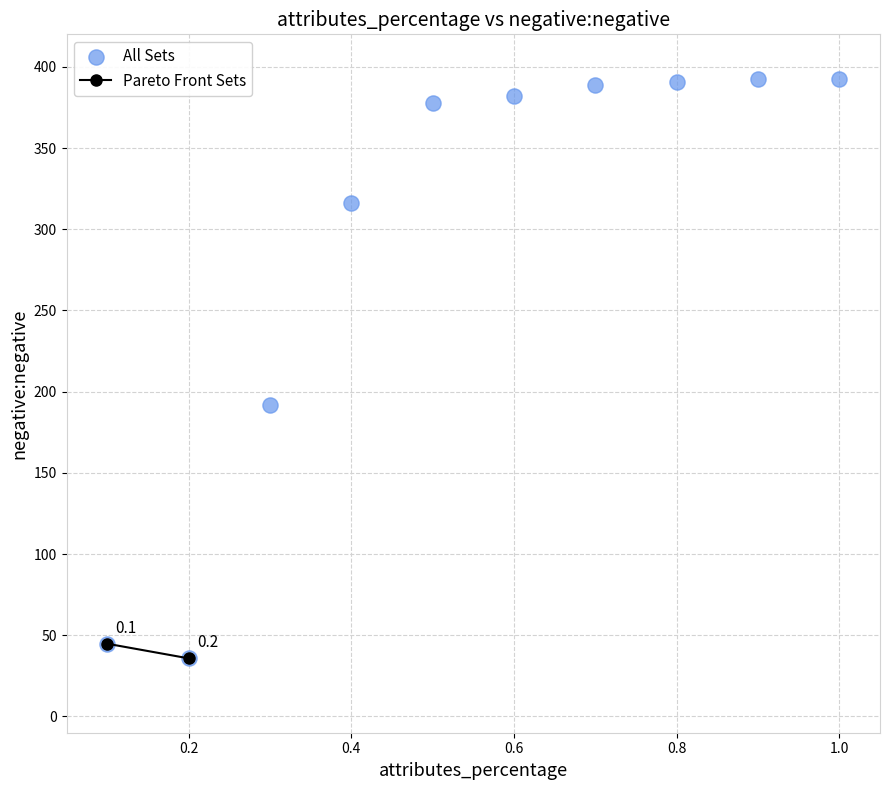

What is the range of Y values (max minus min)?

356.6